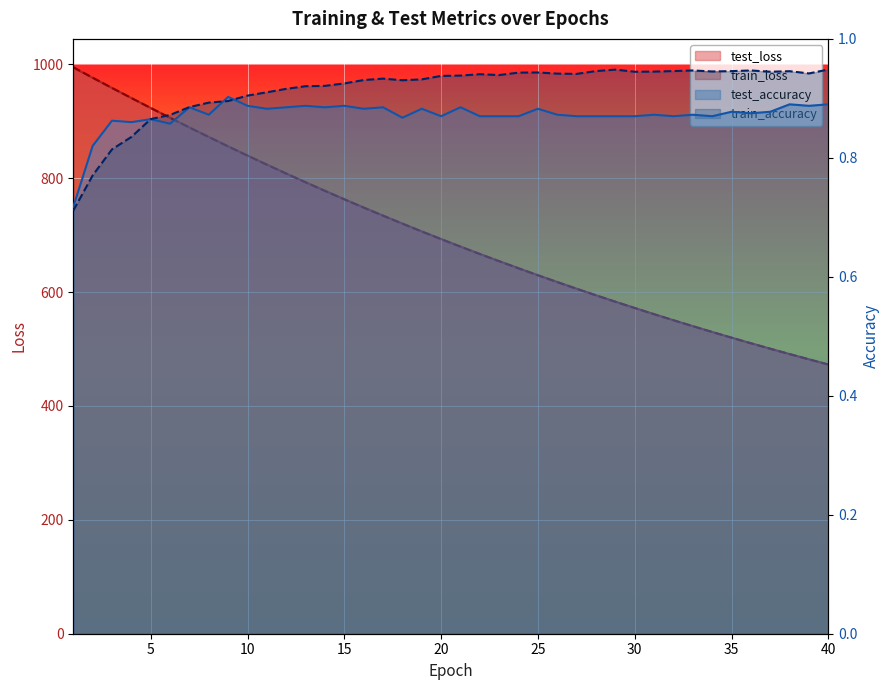

Which category has the highest value across all series?

1